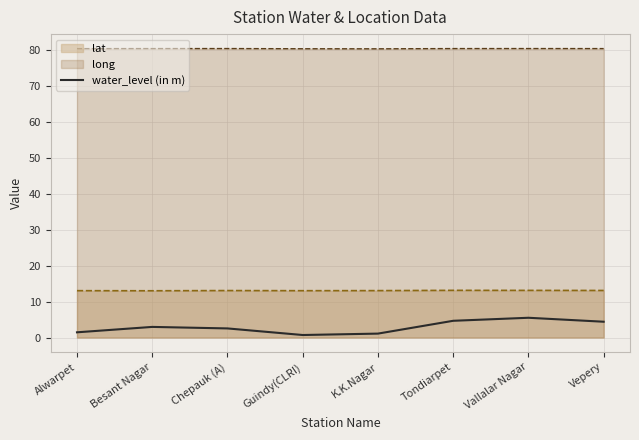

Which series has the widest spread of values?

water_level (in m)